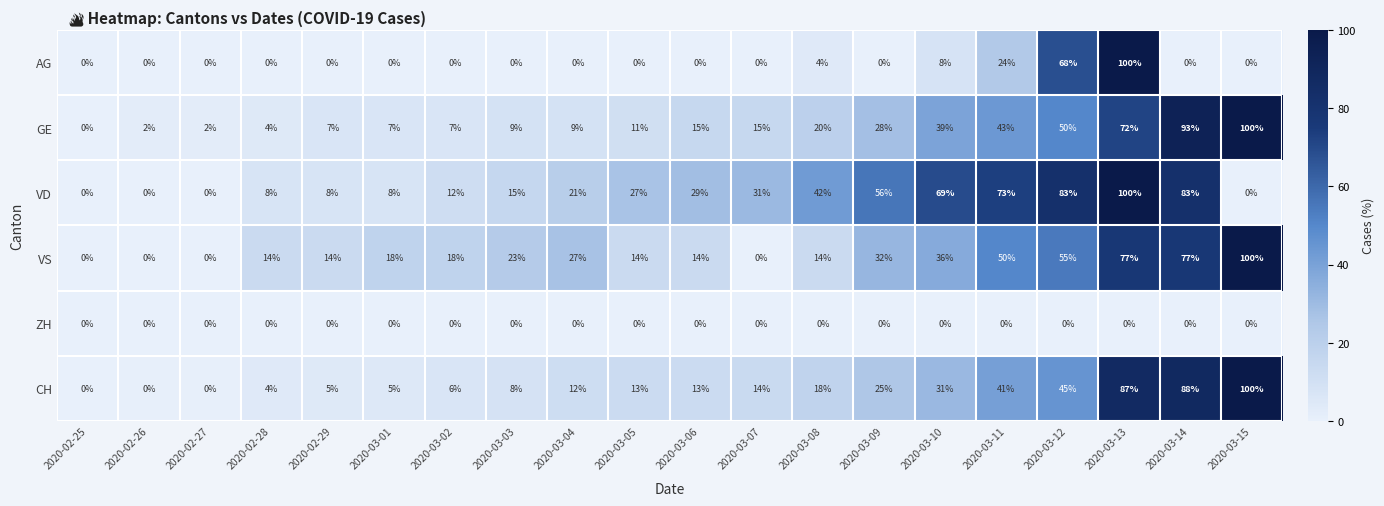

Read the CH value at 2020-03-12.

45